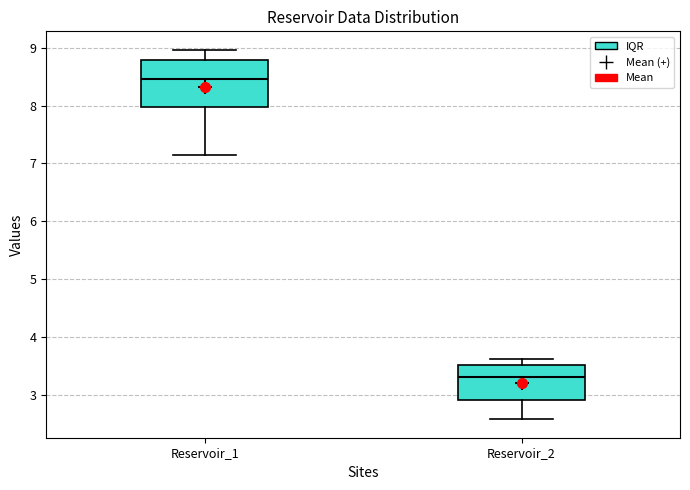

Which box is the tallest, from its lower edge to its upper edge?

Reservoir_1